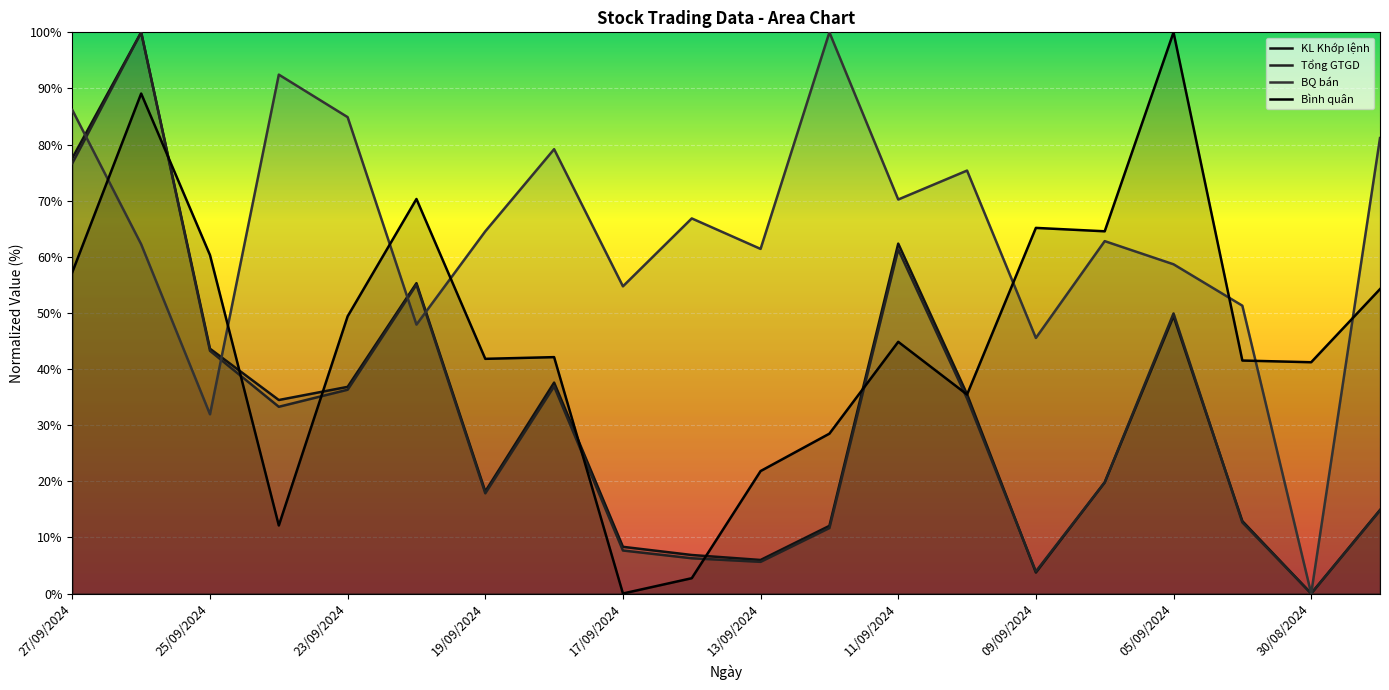

What is the average value of the KL Khớp lệnh series?

31.8